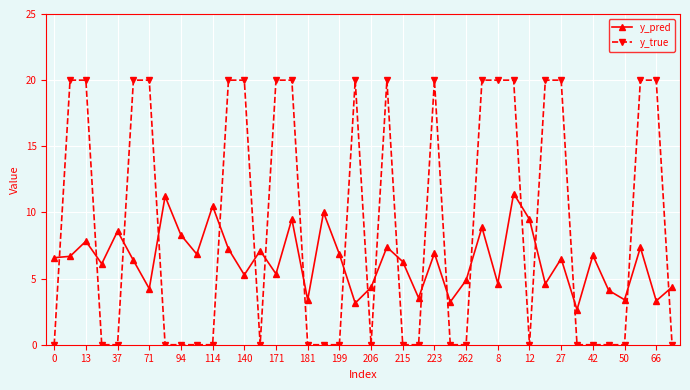

True or false: y_true and y_pred intersect in this chart.

True